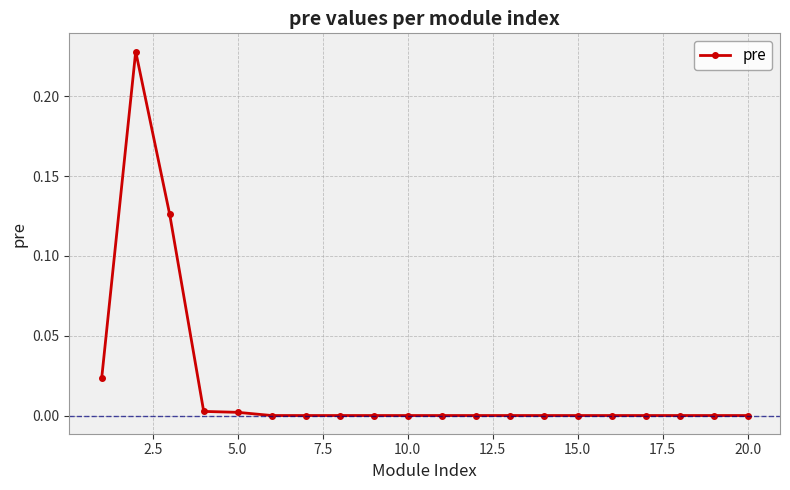

What is the sum of all values?

0.4